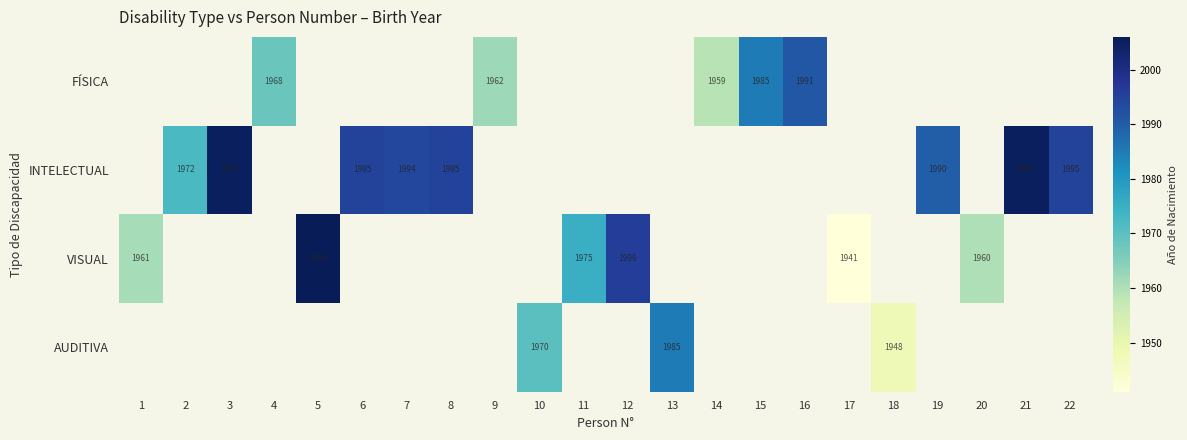

The INTELECTUAL series shows 2992 at 22. True or false?

False